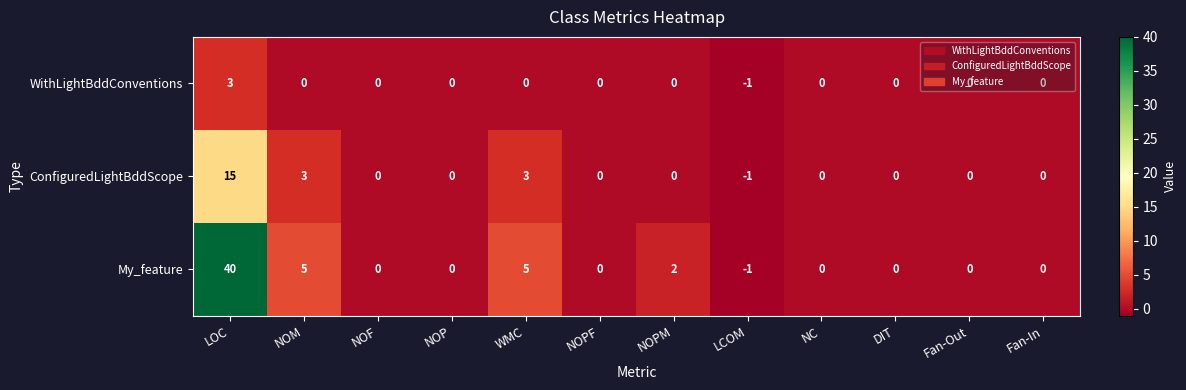

Rank the series by their average value, from lowest to highest.

WithLightBddConventions, ConfiguredLightBddScope, My_feature